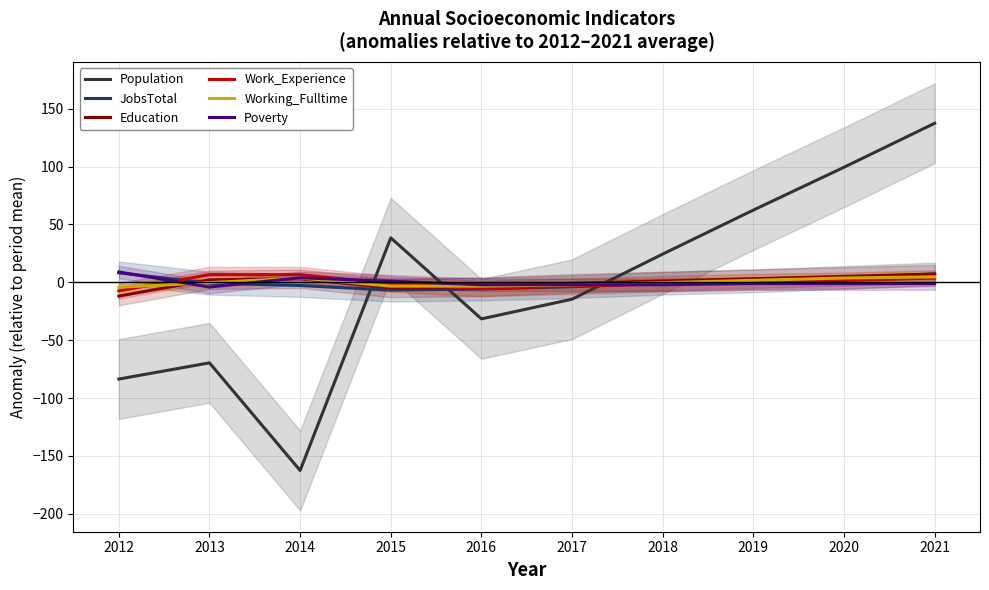

Where do Population and Work_Experience first cross each other?

2014 and 2015